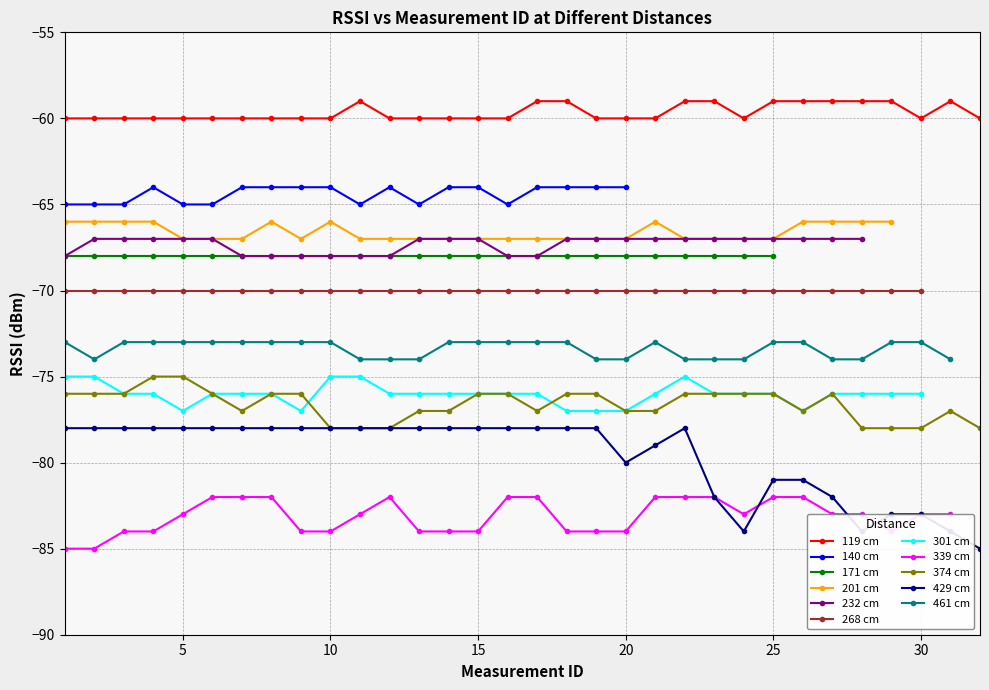

True or false: 119 cm and 374 cm intersect in this chart.

False